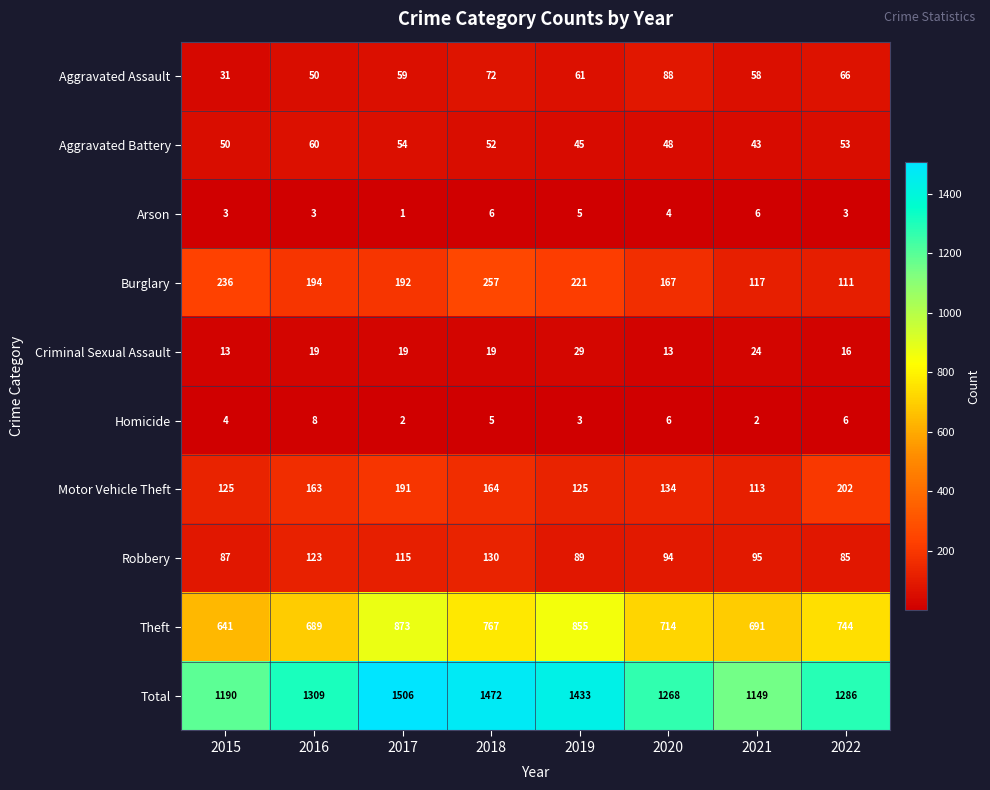

At which label does Burglary reach its minimum?

2022